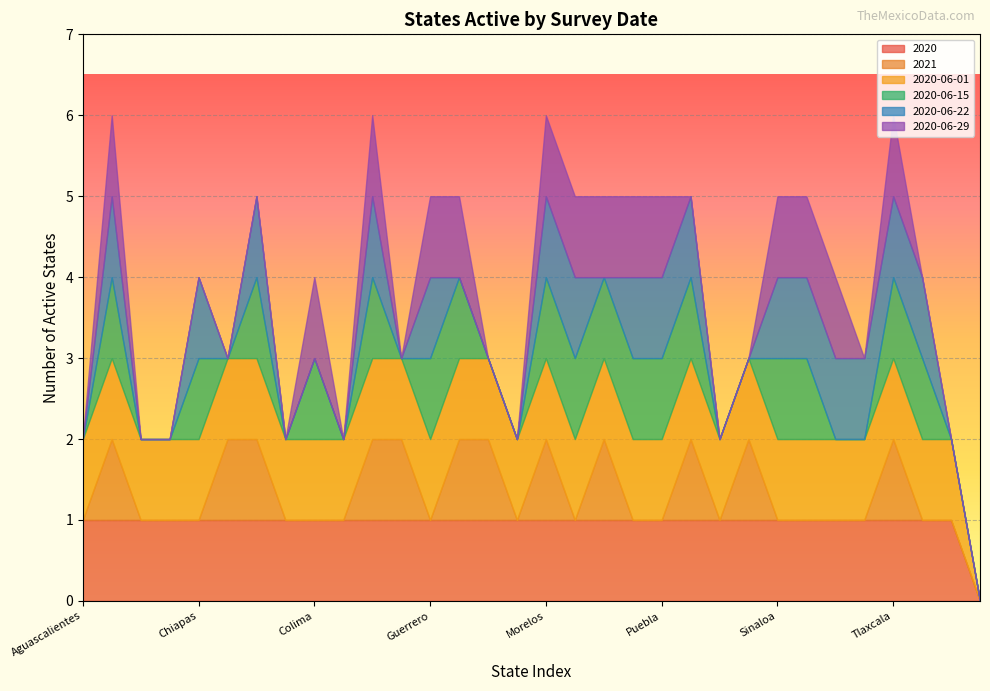

Rank the series by their maximum value, from lowest to highest.

2020, 2021, 2020-06-01, 2020-06-15, 2020-06-22, 2020-06-29